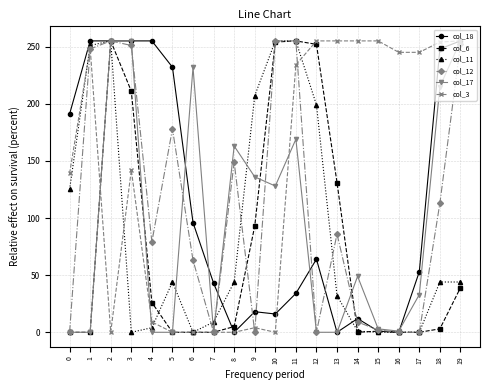

What is the difference between the maximum and second lowest values in the col_17 series?

255